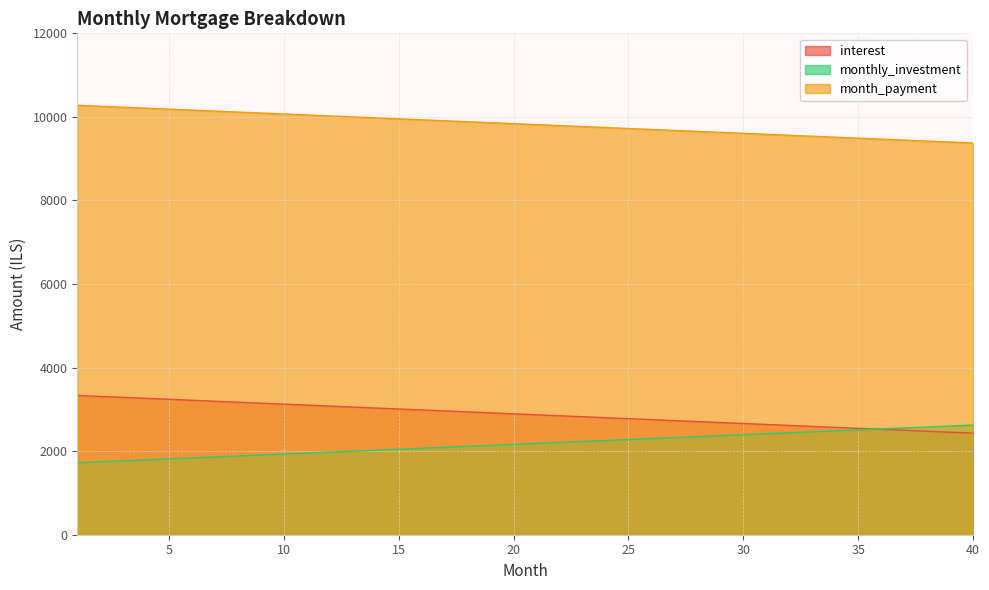

Rank the series at 31 from highest to lowest value.

monthly_investment, interest, month_payment